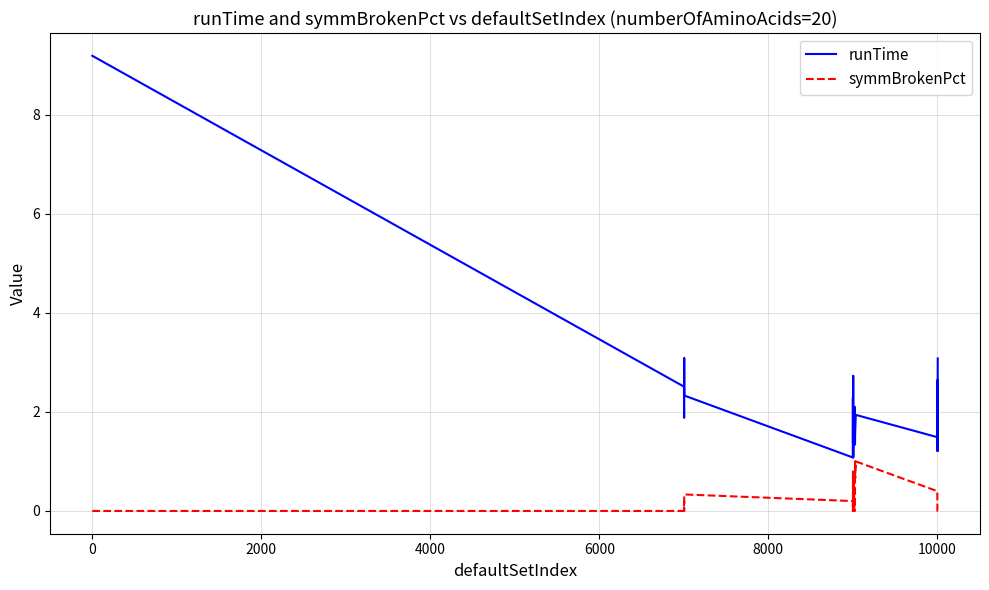

Which series has the largest total across all categories?

runTime